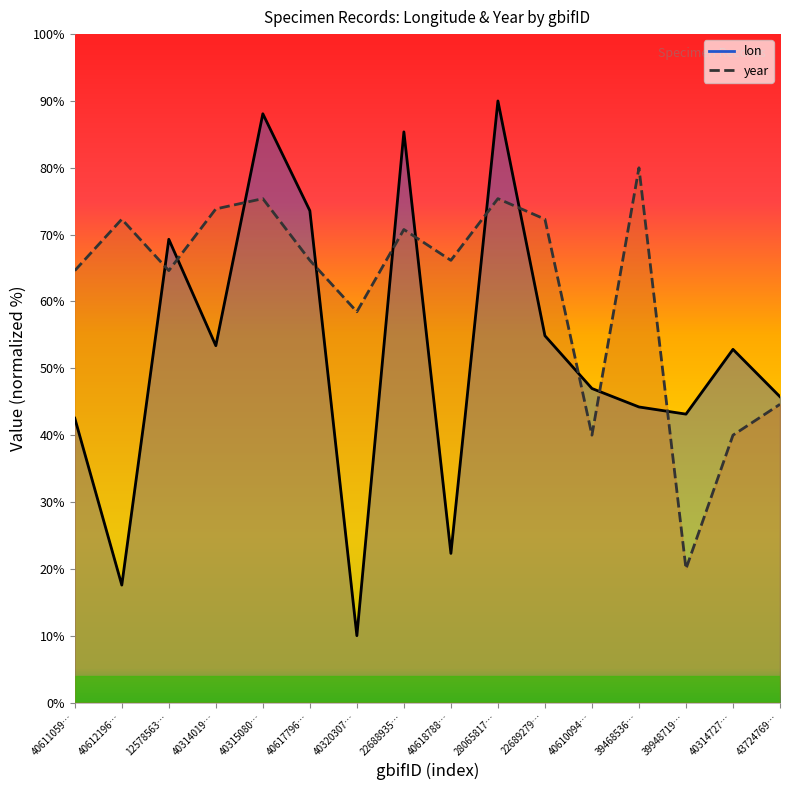

Reading left to right, extract all data points from this chart.

lon (line): 40611059…=42.5	40612196…=17.6	12578563…=69.3	40314019…=53.4	40315080…=88.1	40617796…=73.6	40320307…=10.0	22688935…=85.4	40618788…=22.3	28065817…=90.0	22689279…=54.9	40610094…=47.0	39468536…=44.2	39948719…=43.1	40314727…=52.8	43724769…=45.7
year (line): 40611059…=64.6	40612196…=72.3	12578563…=64.6	40314019…=73.8	40315080…=75.4	40617796…=66.2	40320307…=58.5	22688935…=70.8	40618788…=66.2	28065817…=75.4	22689279…=72.3	40610094…=40.0	39468536…=80.0	39948719…=20.0	40314727…=40.0	43724769…=44.6